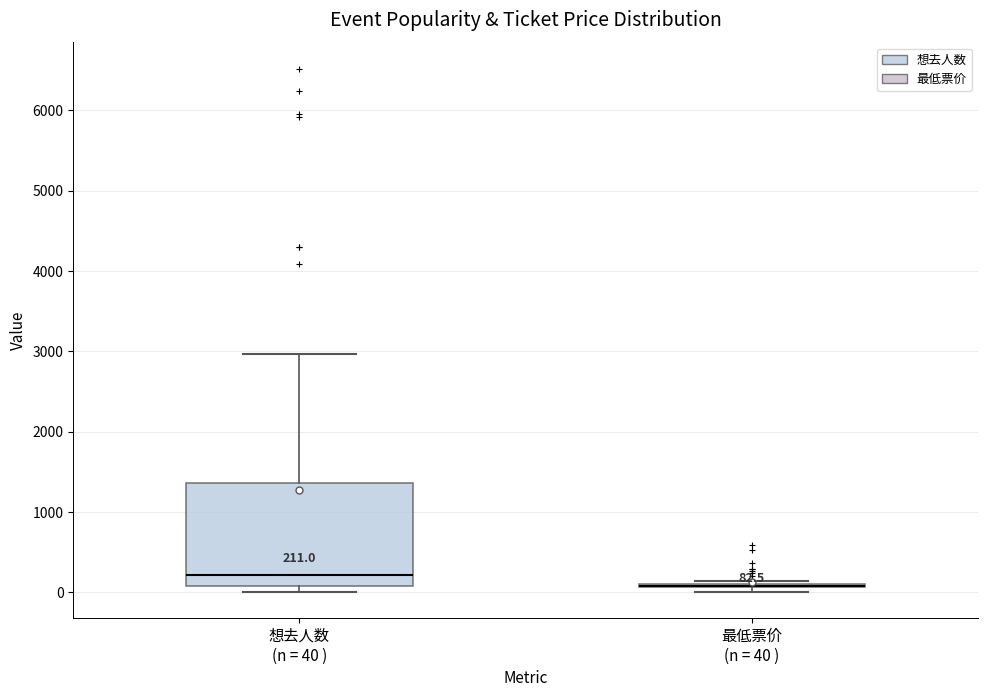

Which box is the tallest, from its lower edge to its upper edge?

想去人数 (n = 40 )